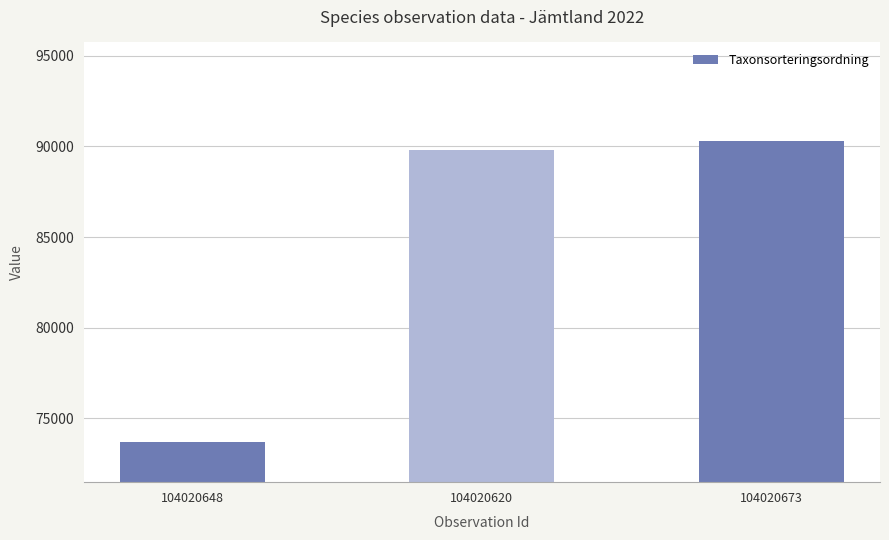

Reading right to left, transcribe all the data shown in this chart.

90319	89832	73693